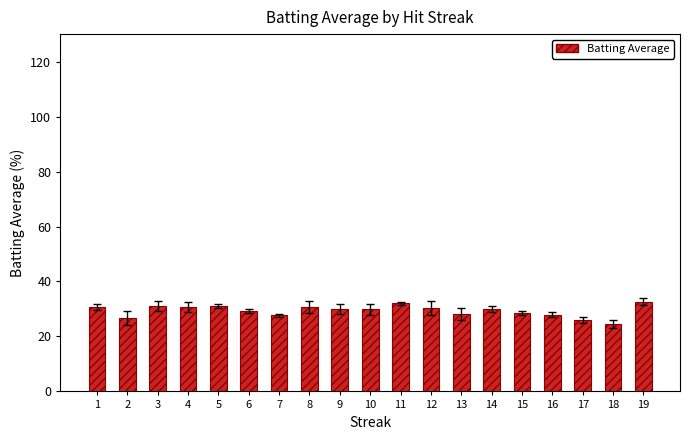

How many distinct data groups are displayed?

1